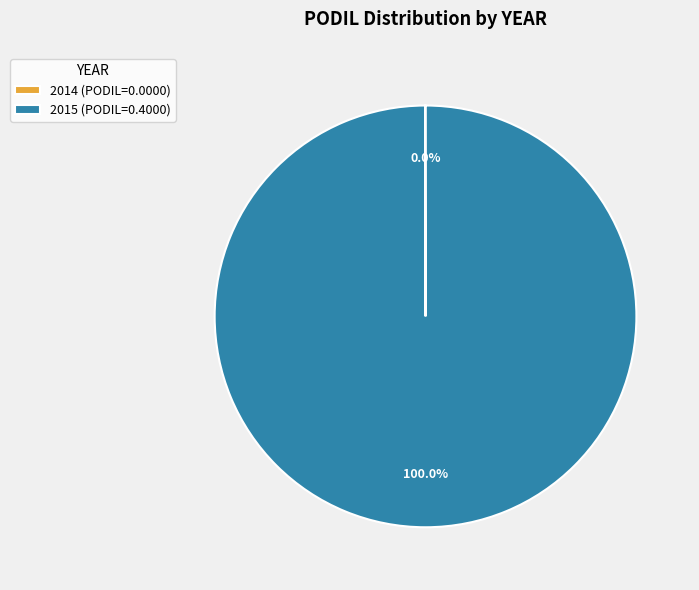

Is there any slice that represents more than half of the pie?

Yes